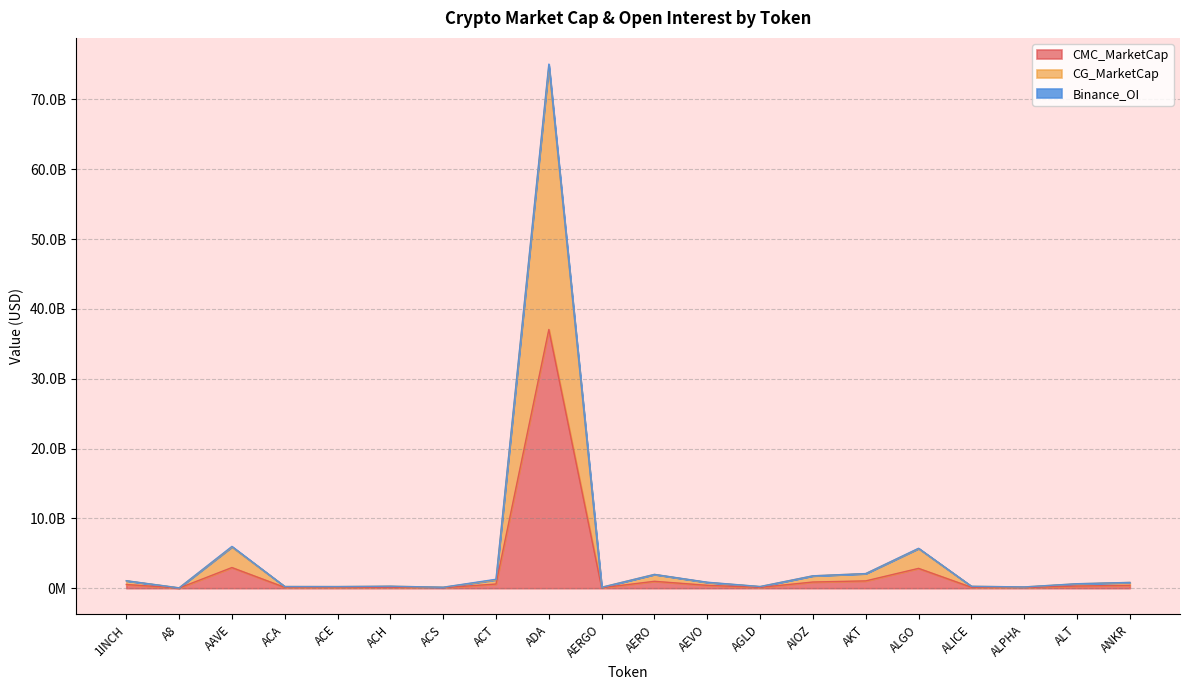

Which series has the largest total across all categories?

CG_MarketCap